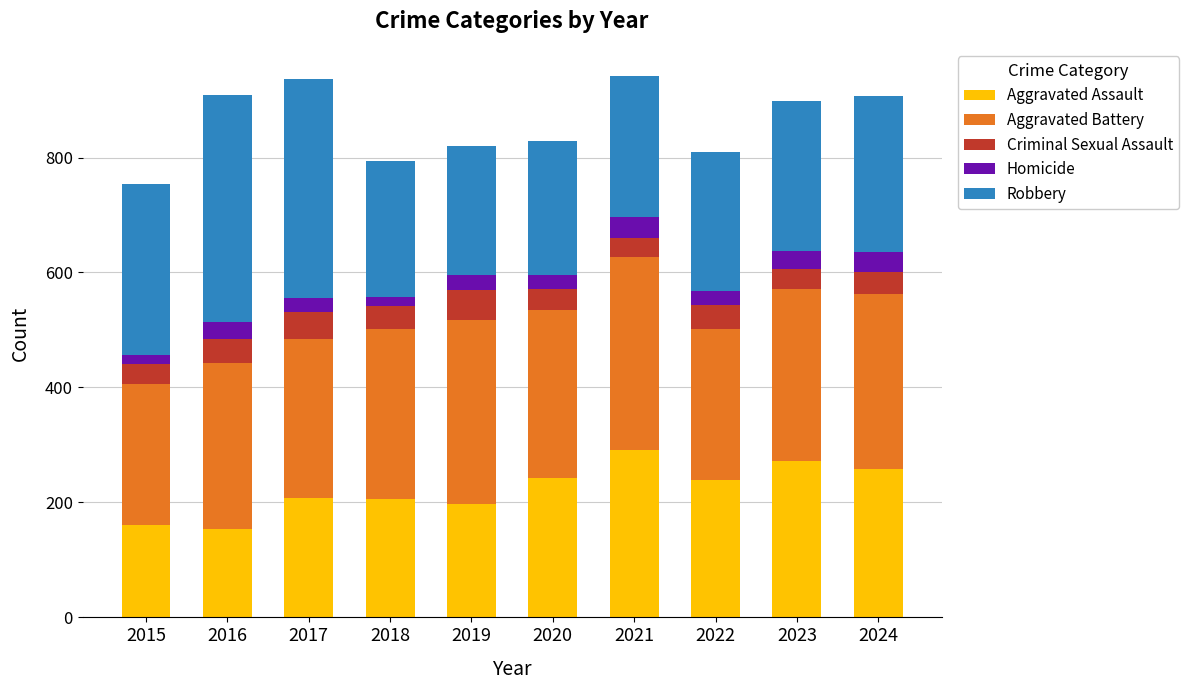

What is the total value across all series at 2021?

942